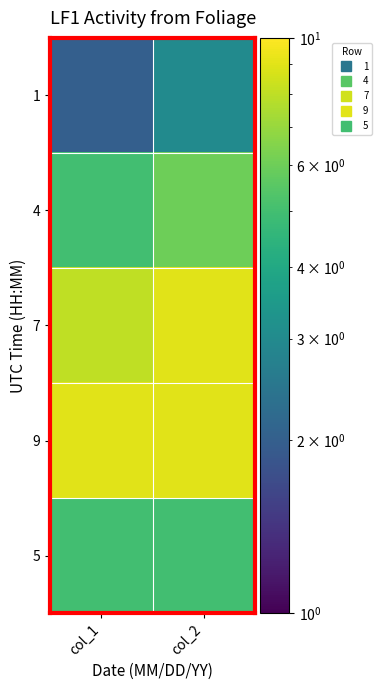

What is the total value across all series at col_1?

29